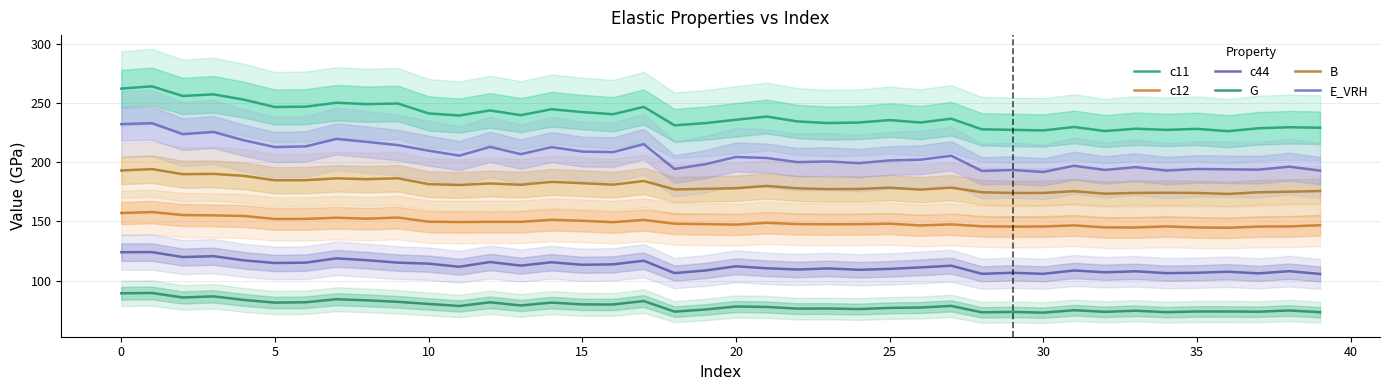

Does the chart display data point markers on the line(s)?

No